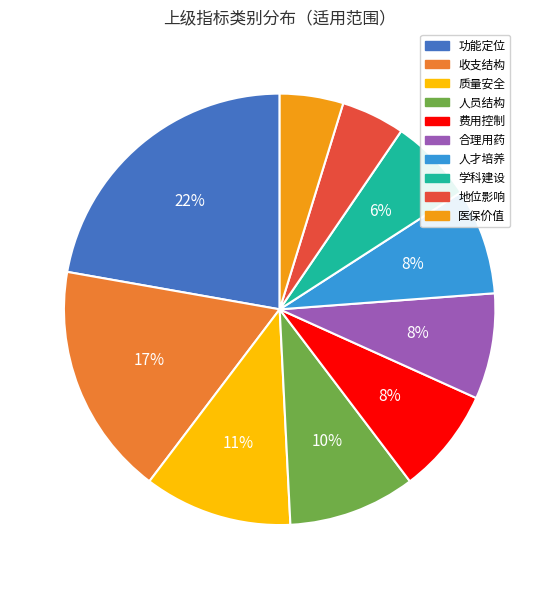

Is there a majority slice in this chart?

No